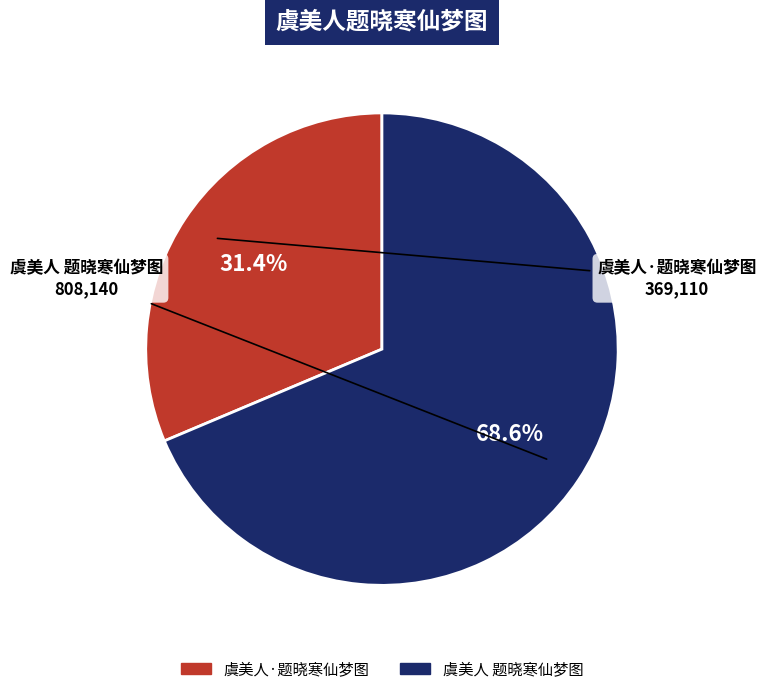

What is the total percentage of 虞美人·题晓寒仙梦图 and 虞美人 题晓寒仙梦图?

100.0%